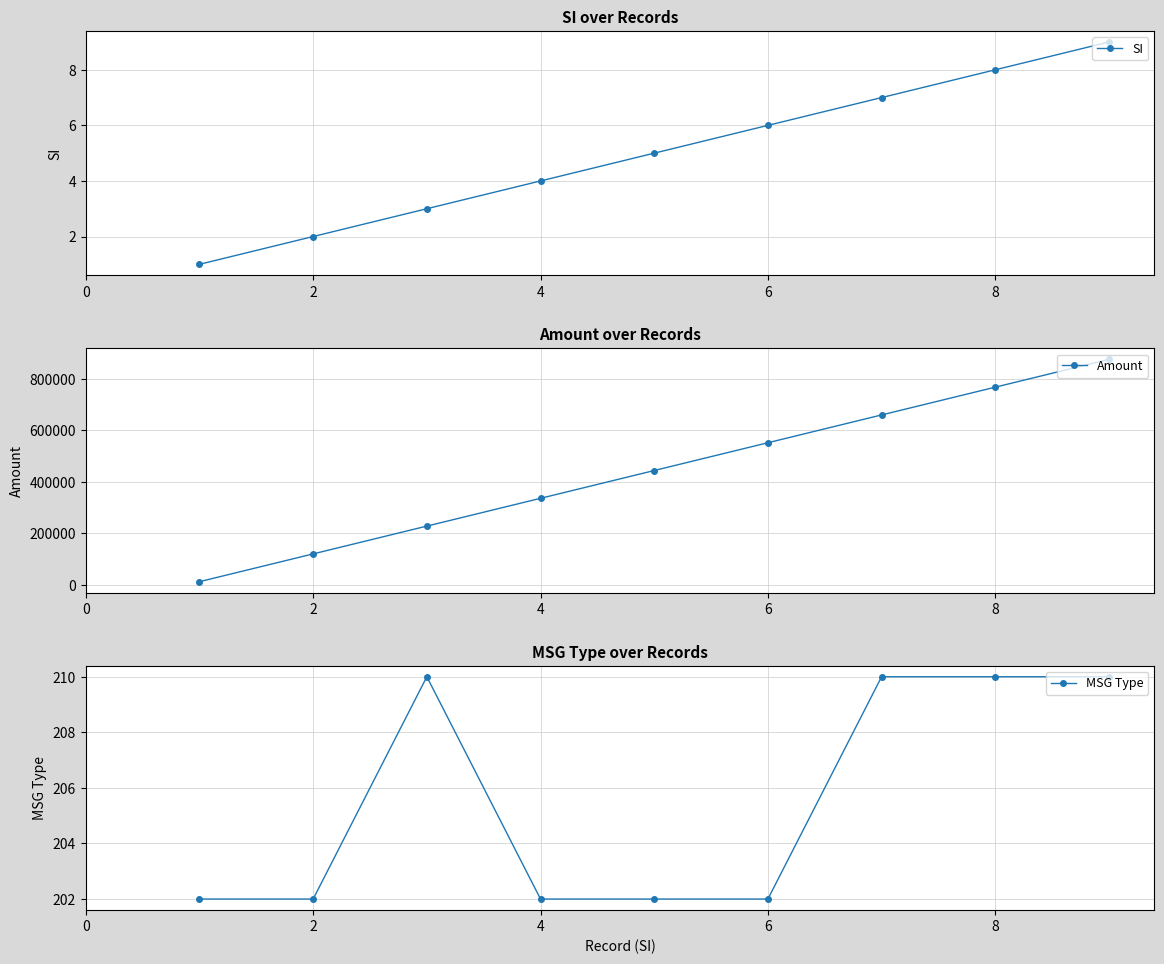

Does the chart display data point markers on the line(s)?

Yes